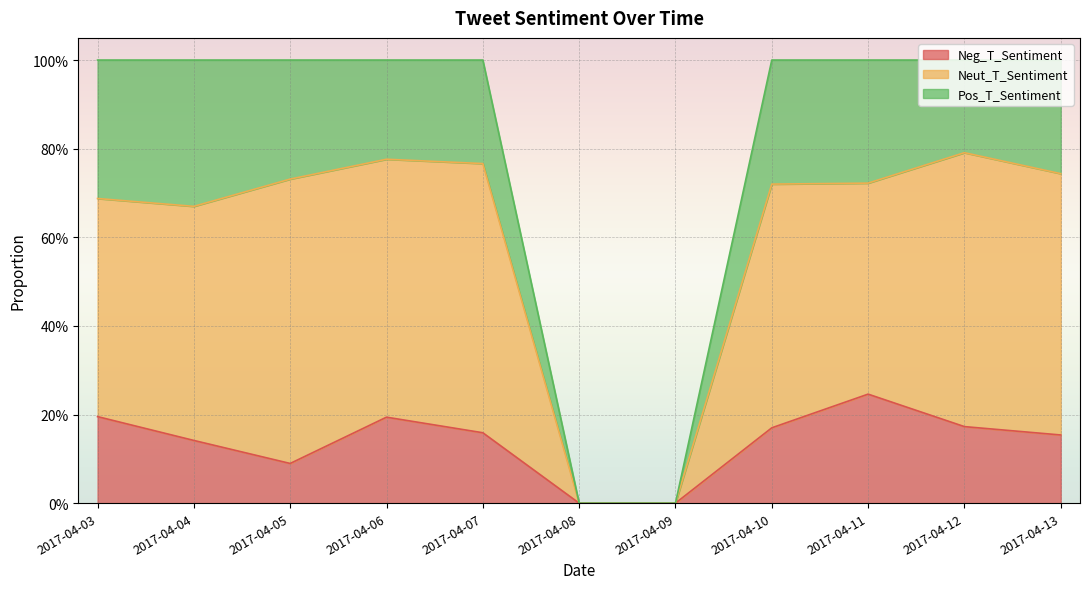

How many interior local valleys does the Neut_T_Sentiment series have?

1